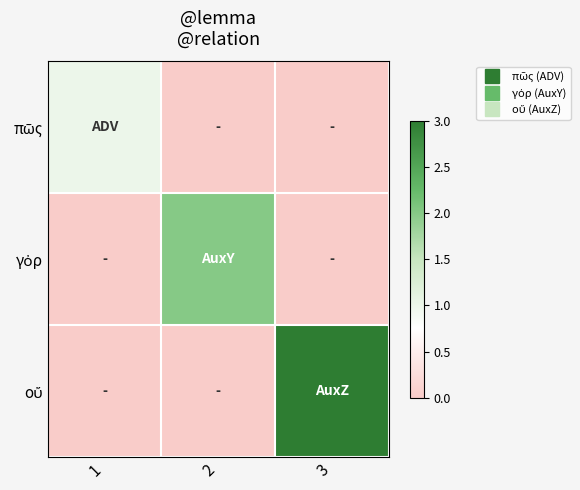

Rank the series by their maximum value, from highest to lowest.

οὔ, γὀρ, πῶς